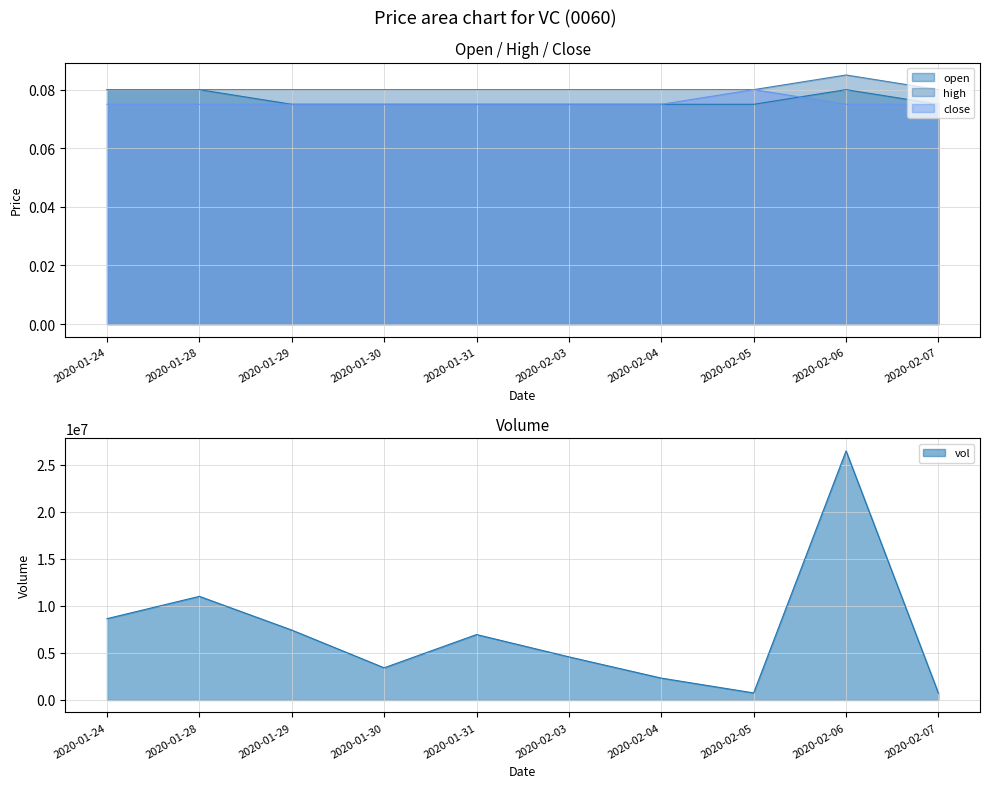

Reading left to right, what are all the values shown in this chart?

open: 2020-01-24=0.1	2020-01-28=0.1	2020-01-29=0.1	2020-01-30=0.1	2020-01-31=0.1	2020-02-03=0.1	2020-02-04=0.1	2020-02-05=0.1	2020-02-06=0.1	2020-02-07=0.1
high: 2020-01-24=0.1	2020-01-28=0.1	2020-01-29=0.1	2020-01-30=0.1	2020-01-31=0.1	2020-02-03=0.1	2020-02-04=0.1	2020-02-05=0.1	2020-02-06=0.1	2020-02-07=0.1
close: 2020-01-24=0.1	2020-01-28=0.1	2020-01-29=0.1	2020-01-30=0.1	2020-01-31=0.1	2020-02-03=0.1	2020-02-04=0.1	2020-02-05=0.1	2020-02-06=0.1	2020-02-07=0.1